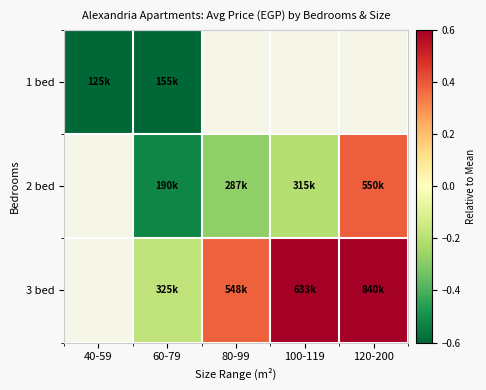

How many categories are shown in the chart?

5